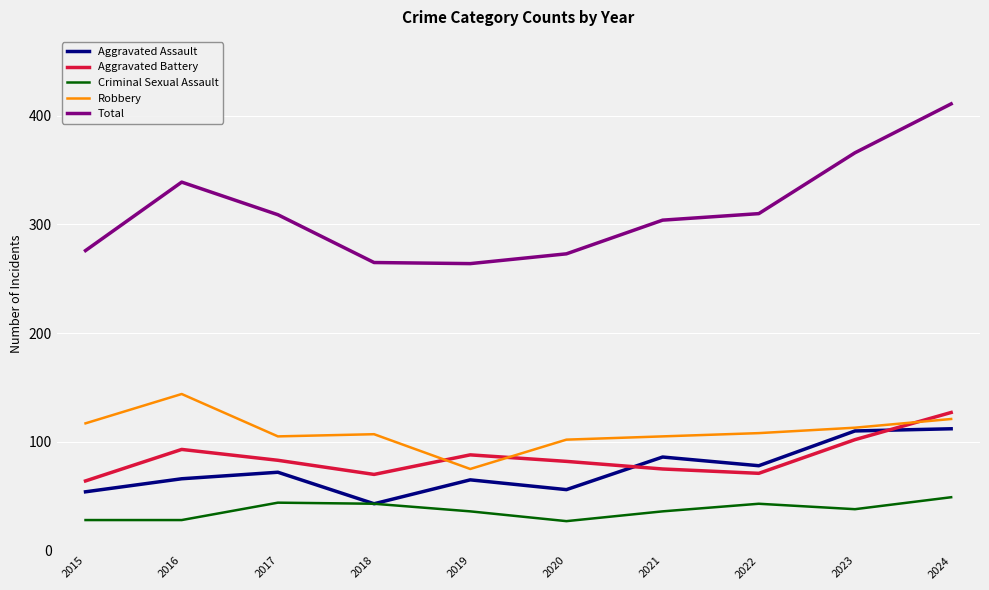

True or false: Robbery has more than 1 interior local peaks.

True